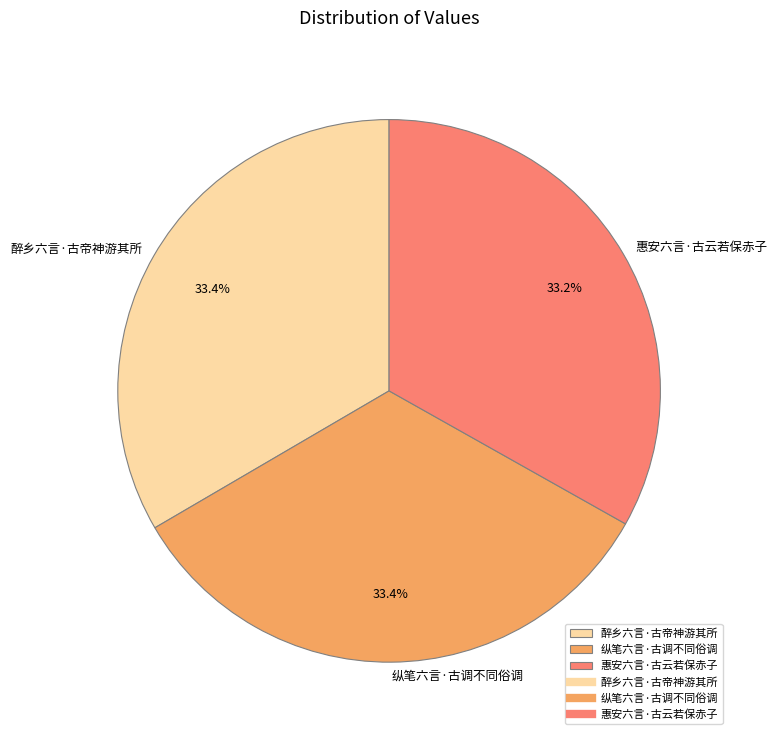

To the nearest percent, what portion does 纵笔六言·古调不同俗调 represent?

33%